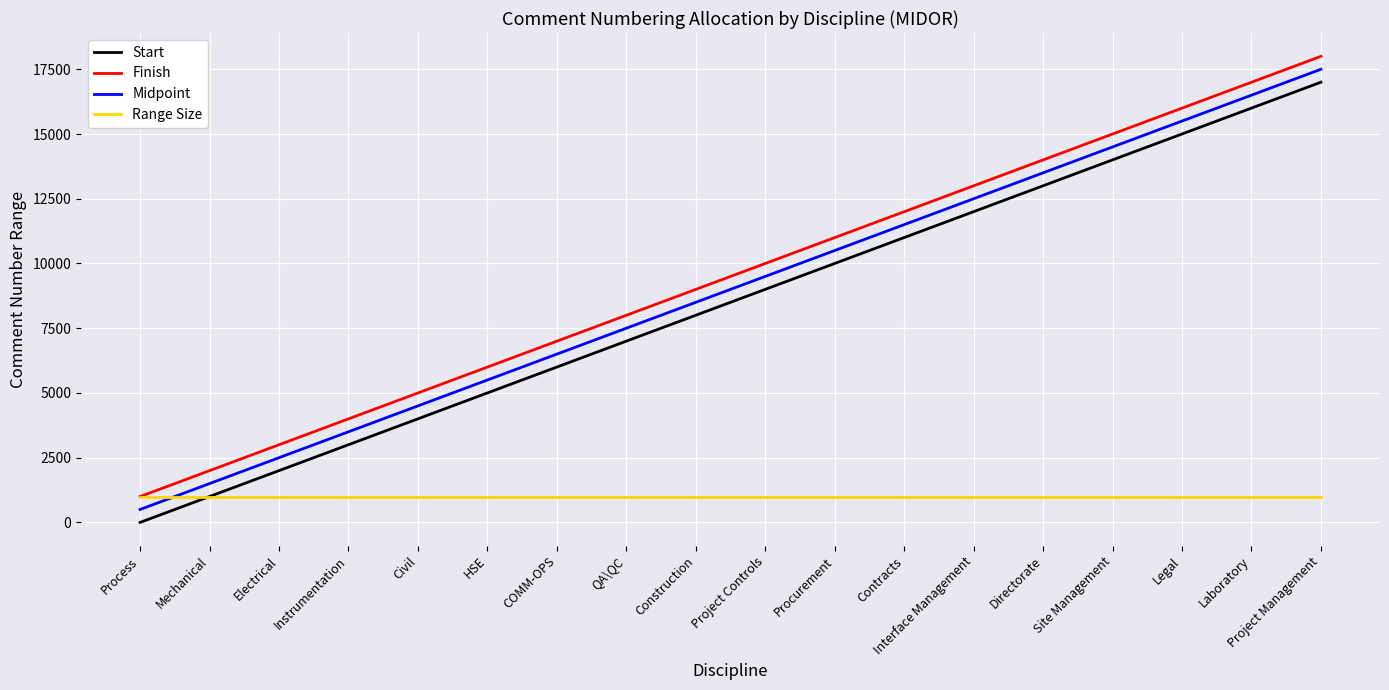

What is the difference between the highest and lowest values at Instrumentation?

3001.0